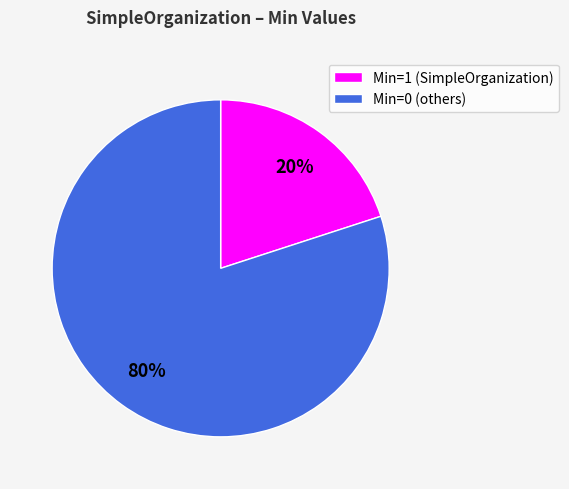

Rank the categories by value from highest to lowest.

Min=0 (others), Min=1 (SimpleOrganization)